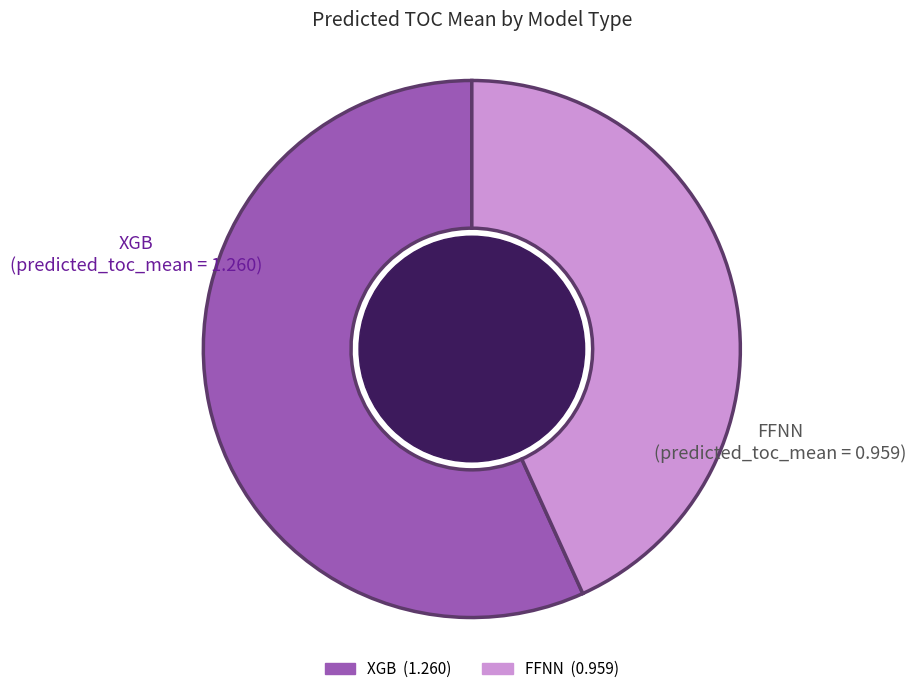

True or false: XGB accounts for 57% of the total.

True